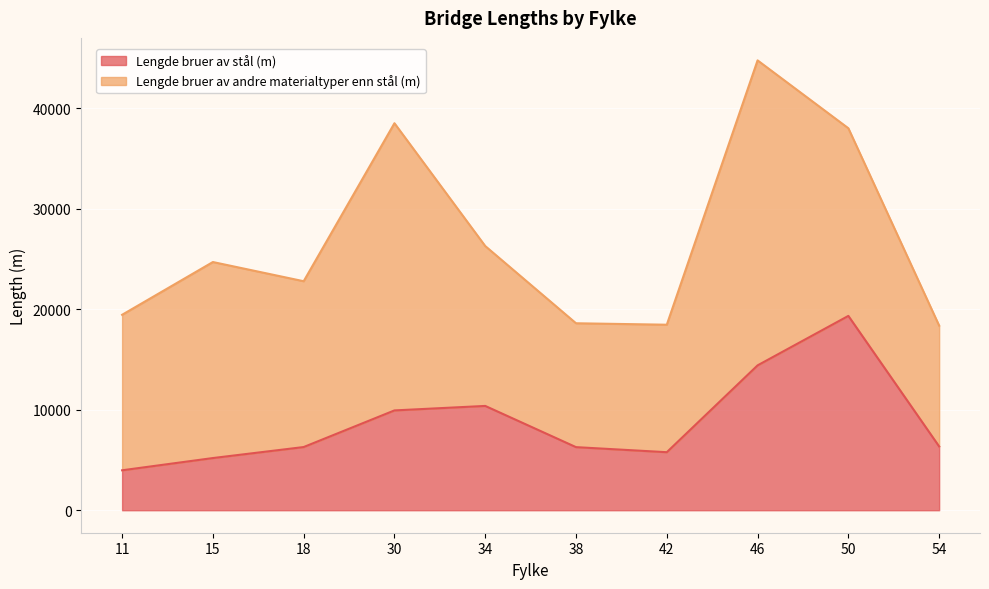

How many values exceed 6344?

5